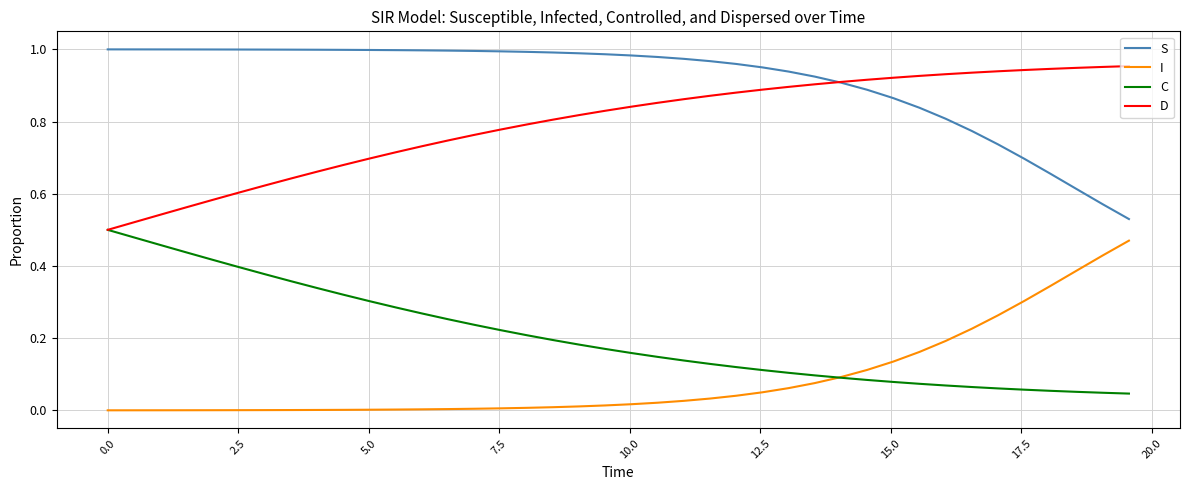

How many lines are shown in the chart?

4